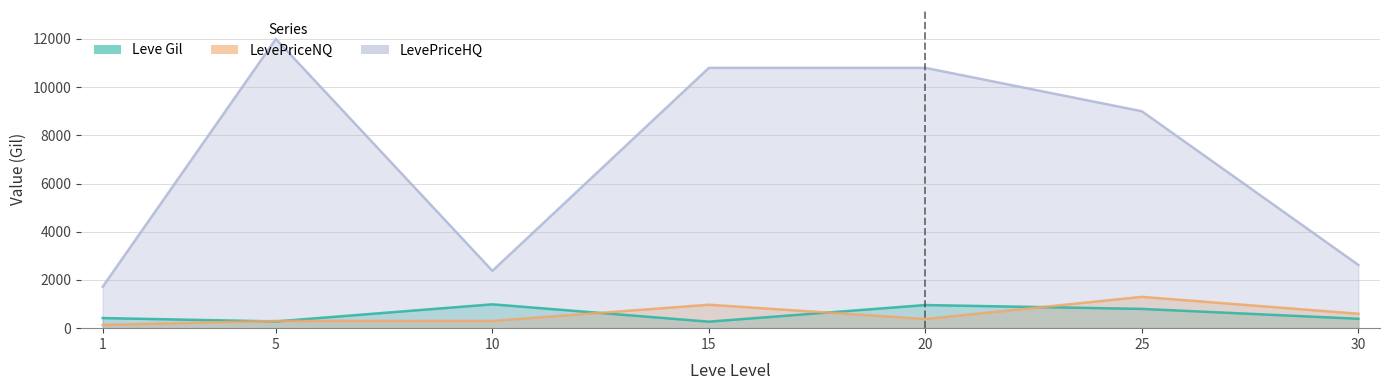

Which series changed the most between 10 and 30?

Leve Gil